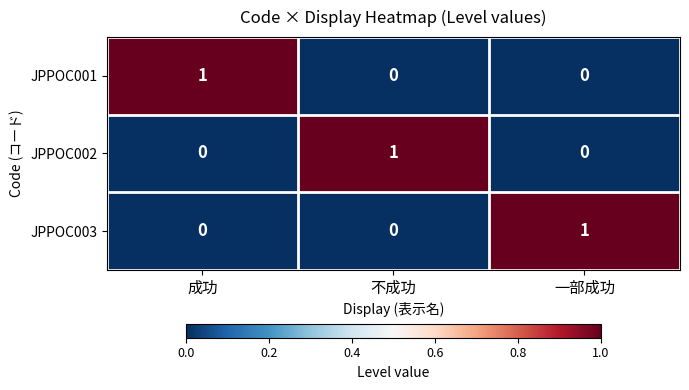

How many JPPOC001 values are between 0 and 1?

3